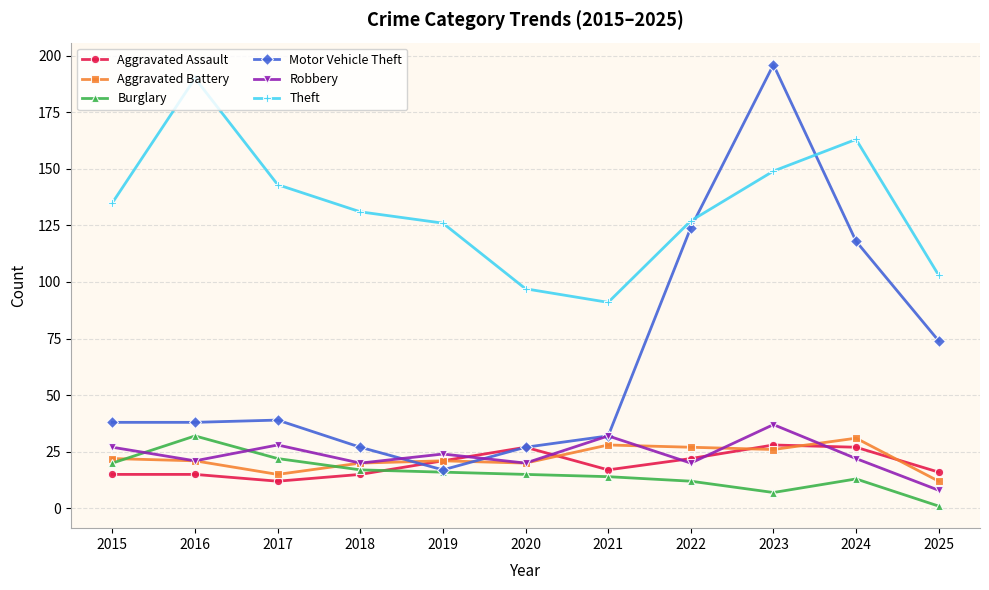

The value of Burglary at 2023 is 7. True or false?

True